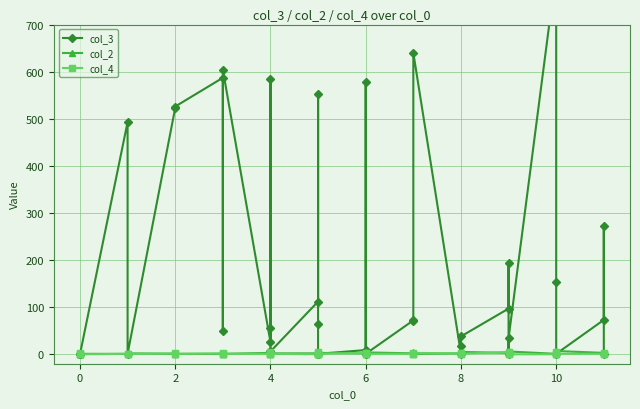

Is it true that col_2 equals 1 at 0?

True